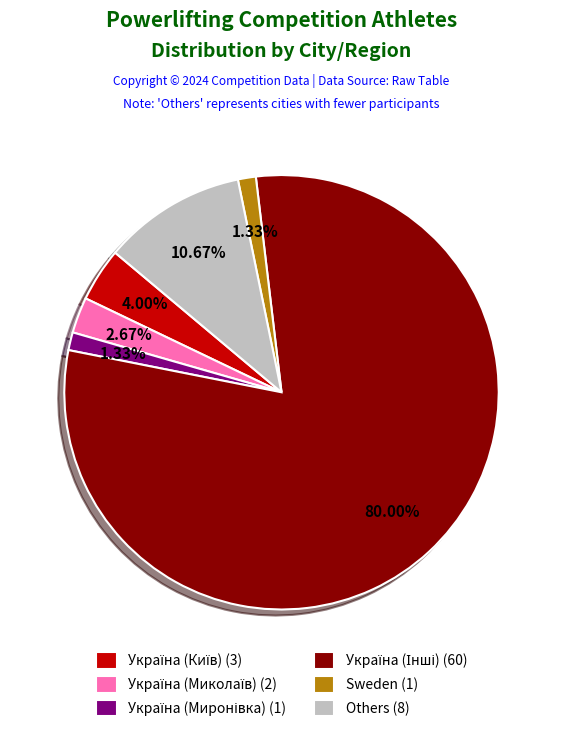

Is there a majority slice in this chart?

Yes